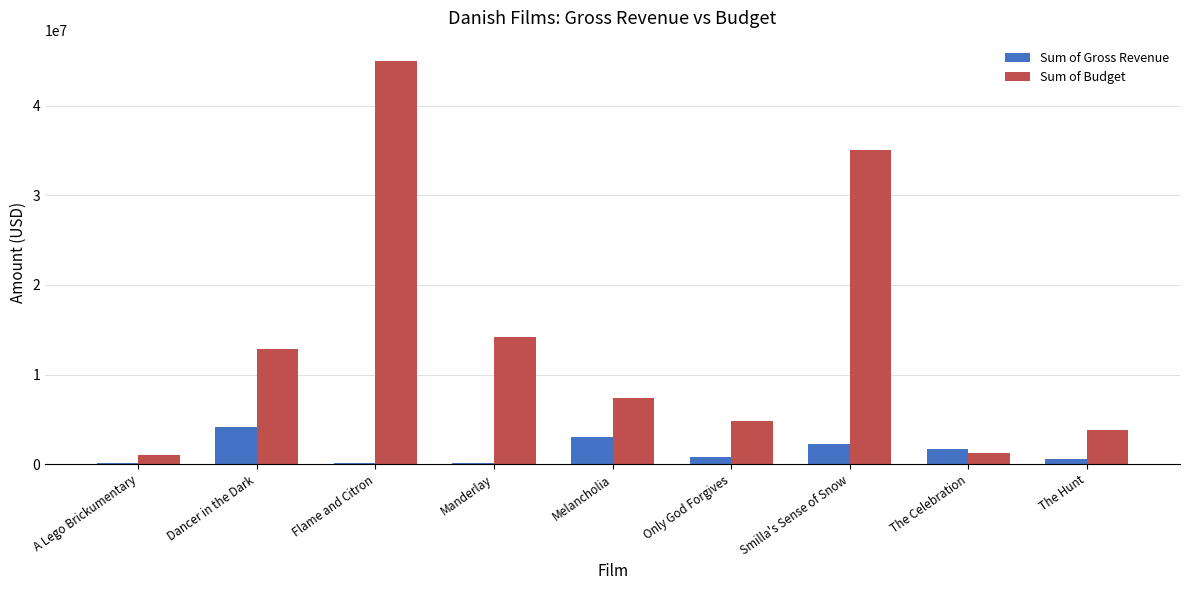

Between Manderlay and Melancholia, which series saw the biggest shift?

Sum of Budget